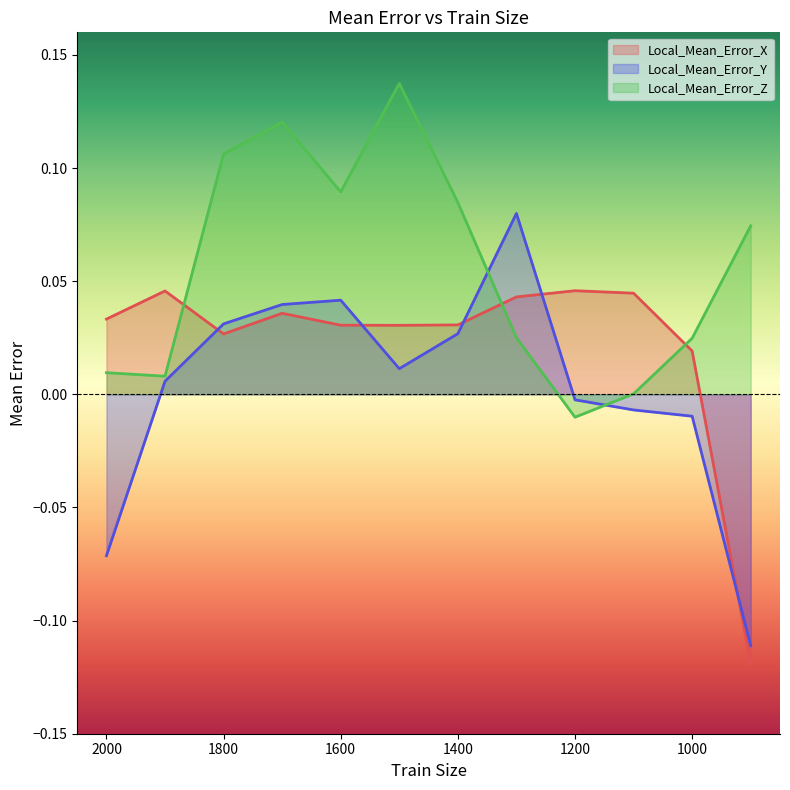

What is the difference between the maximum and minimum values in the Local_Mean_Error_Y series?

0.2